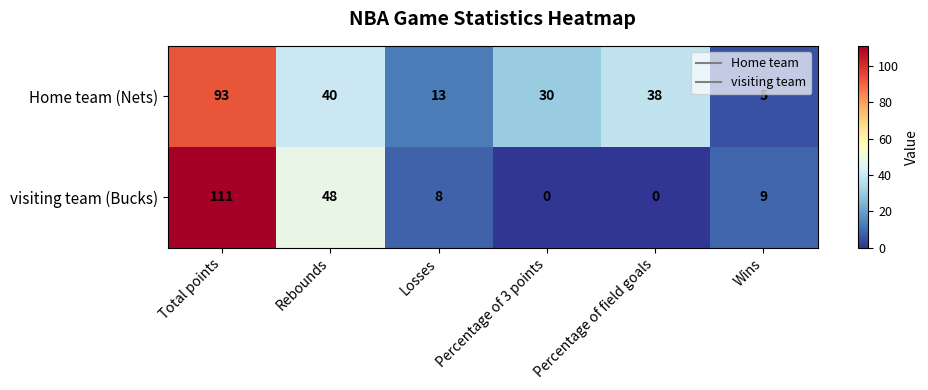

Read the visiting team (Bucks) value at Total points, to the nearest 10.

110